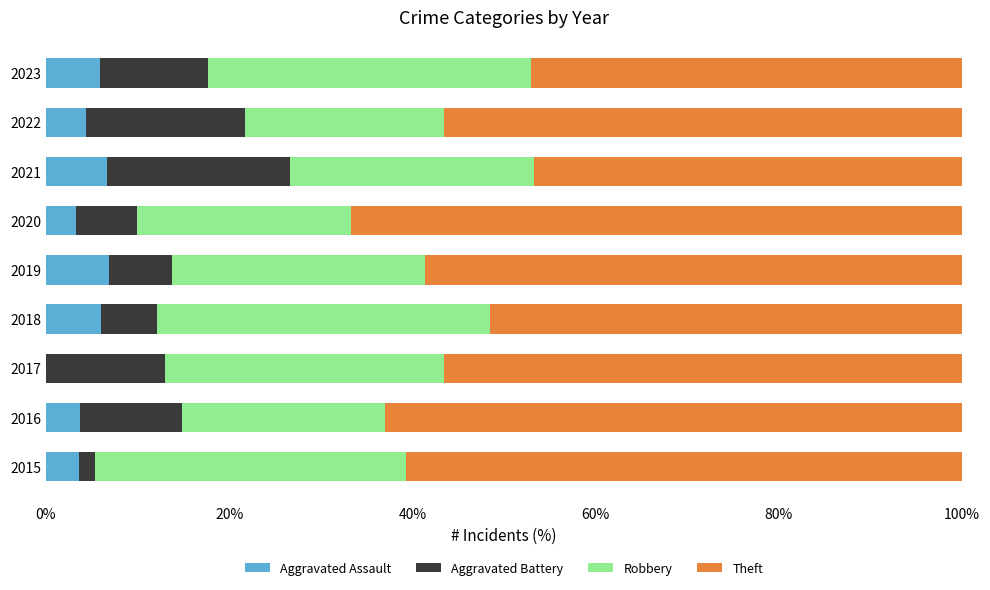

What is the highest value of the Aggravated Assault series?

6.9